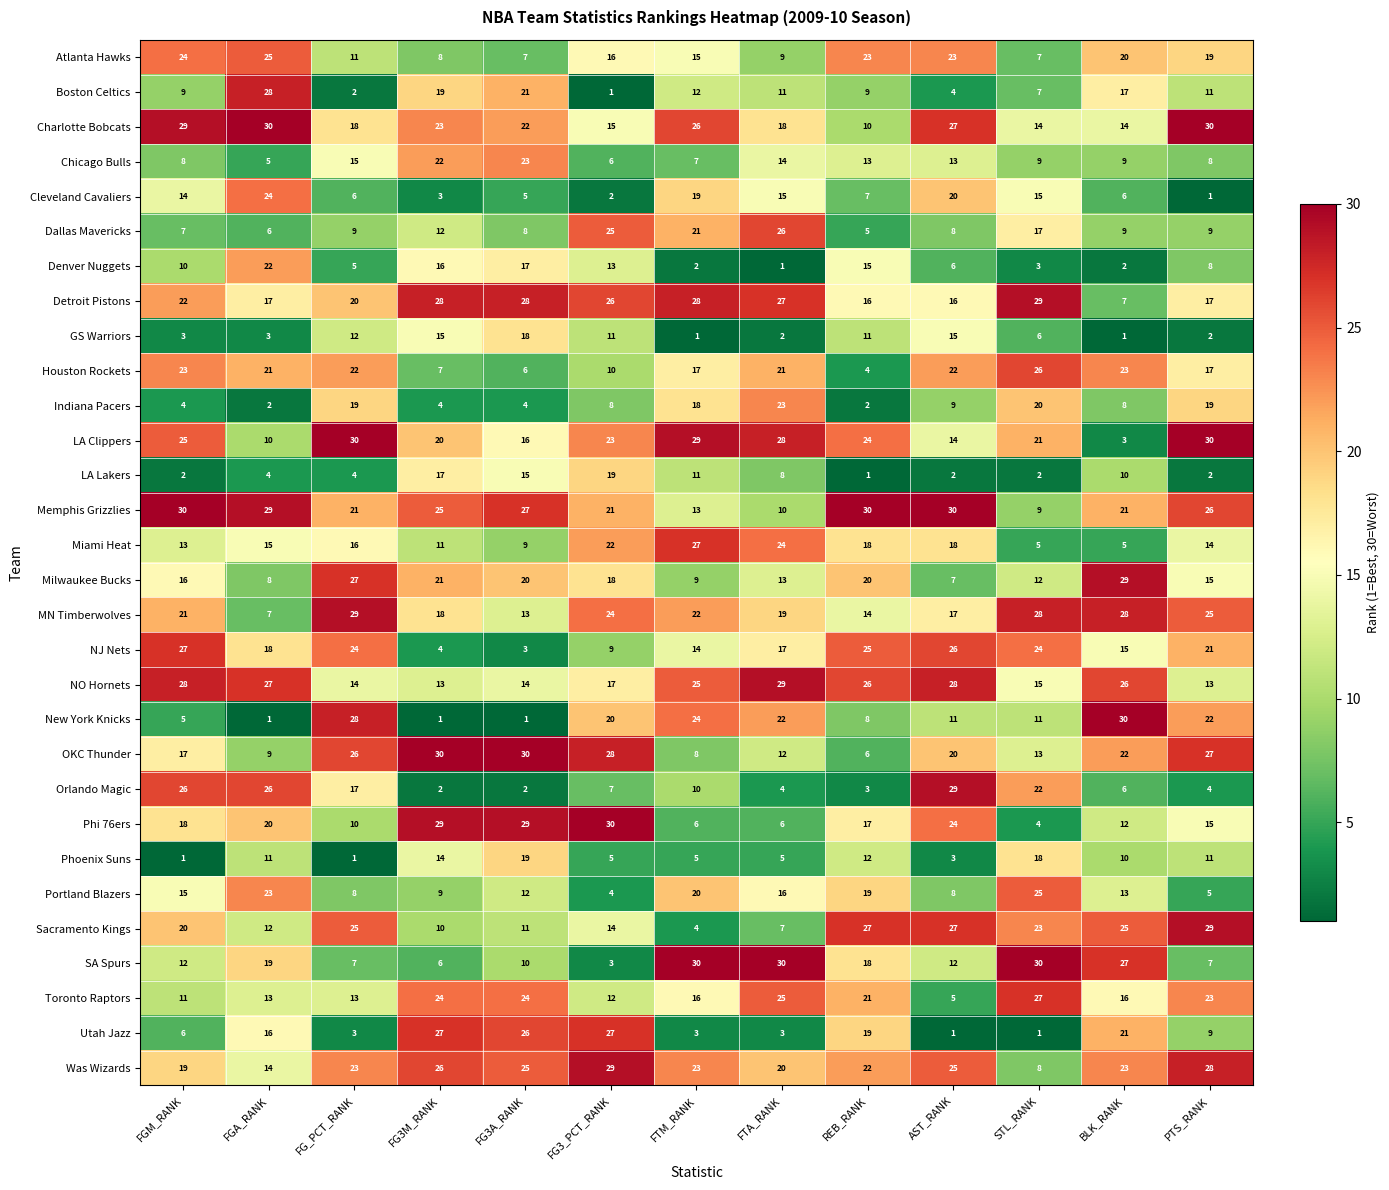

Where does the Phoenix Suns series first go above 10?

FGA_RANK